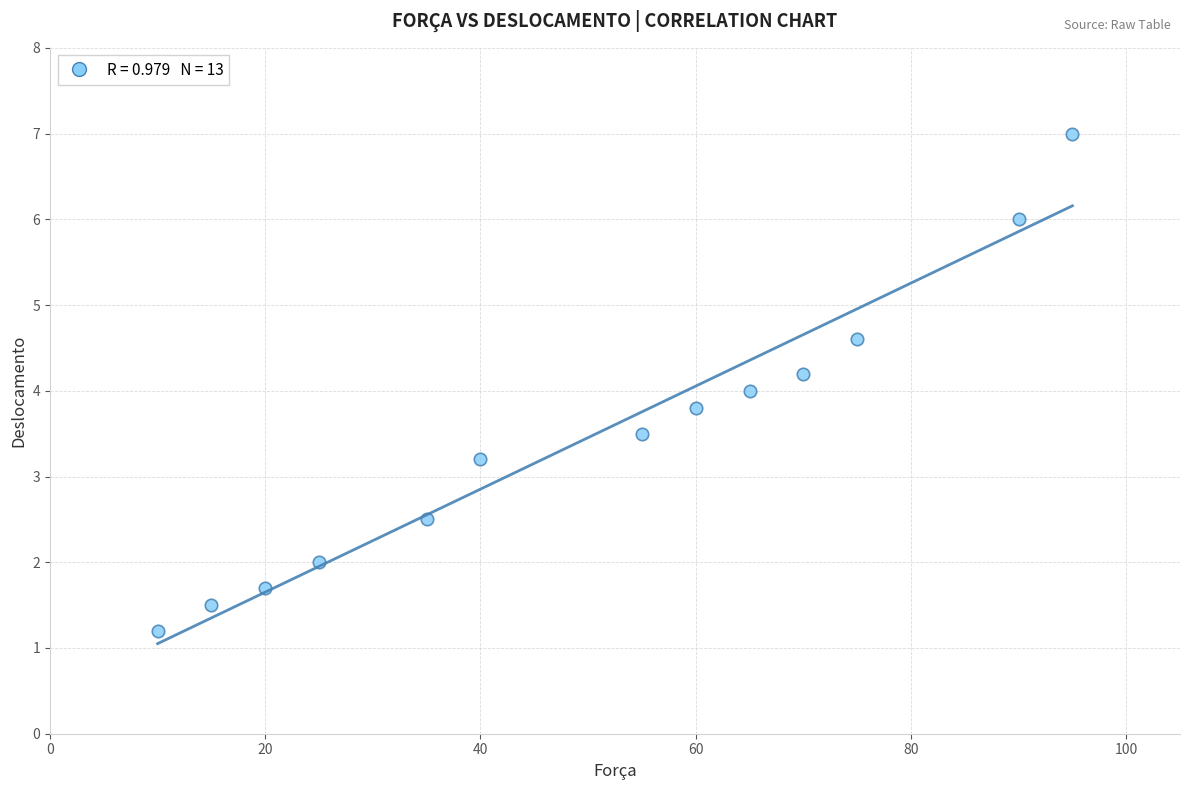

What is the range of Y values (max minus min)?

5.8